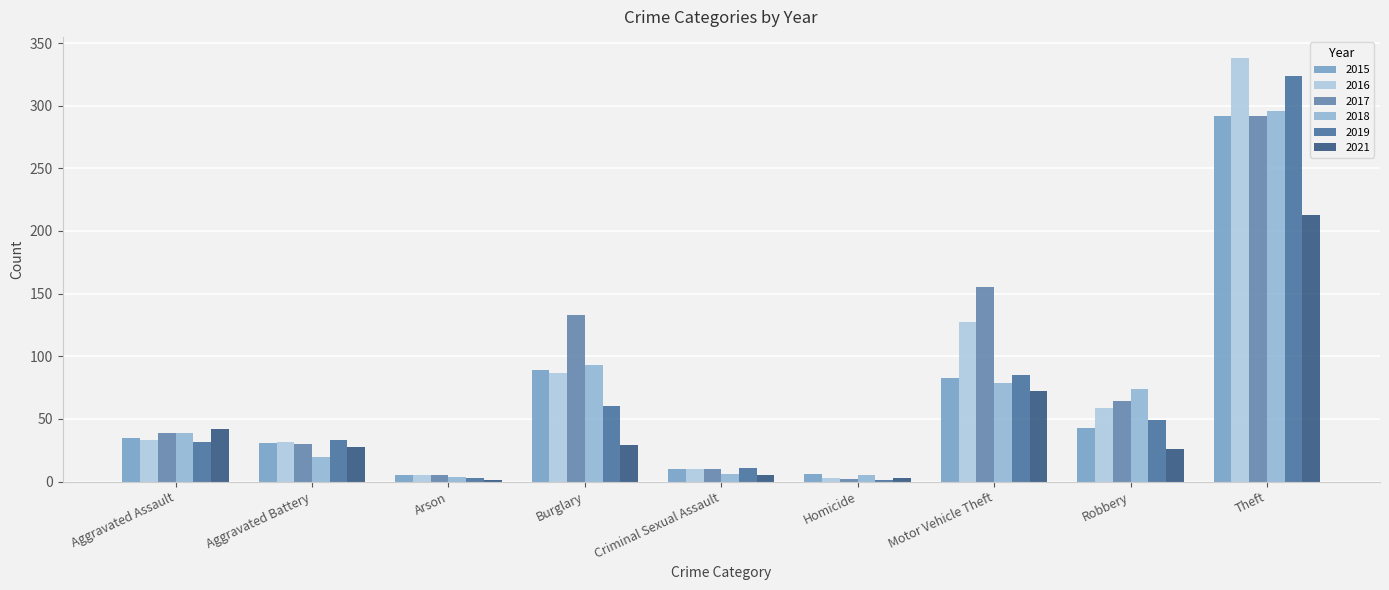

Is the value of 2019 at Arson greater than the value of 2015 at Aggravated Battery?

No